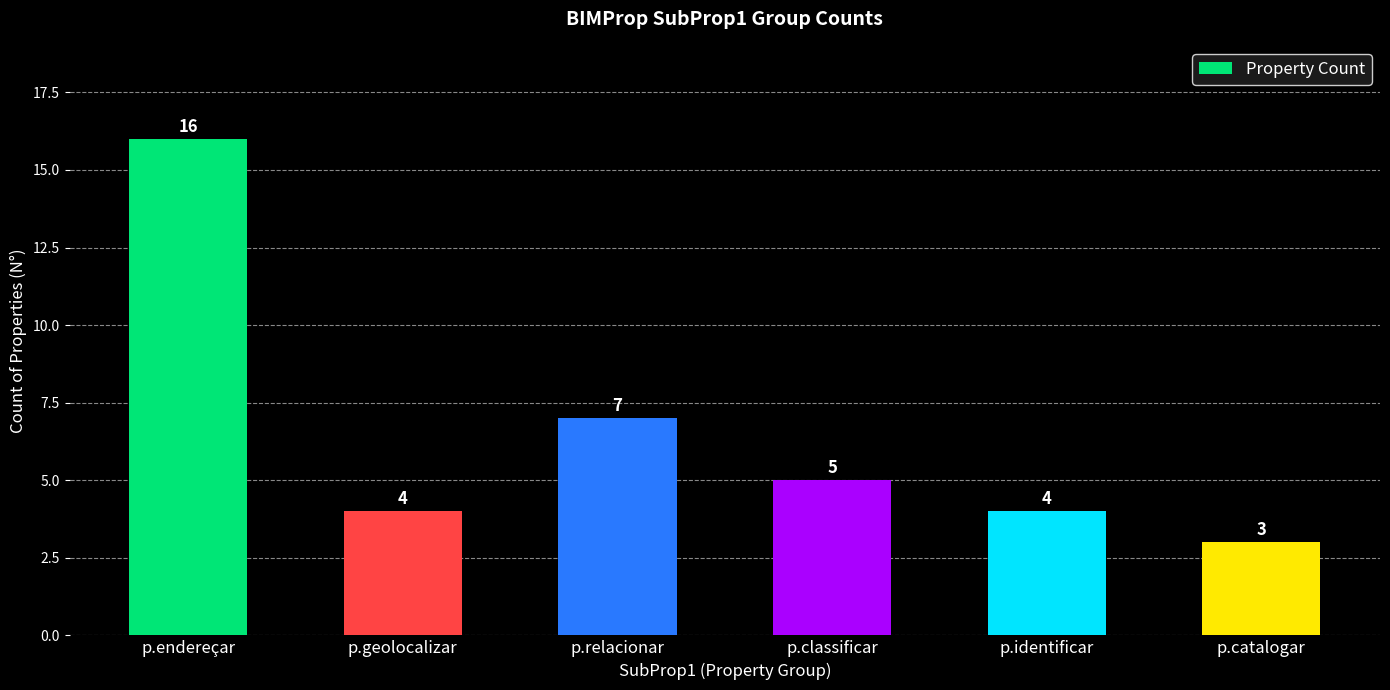

Reading left to right, what are all the values shown in this chart?

p.endereçar=16	p.geolocalizar=4	p.relacionar=7	p.classificar=5	p.identificar=4	p.catalogar=3